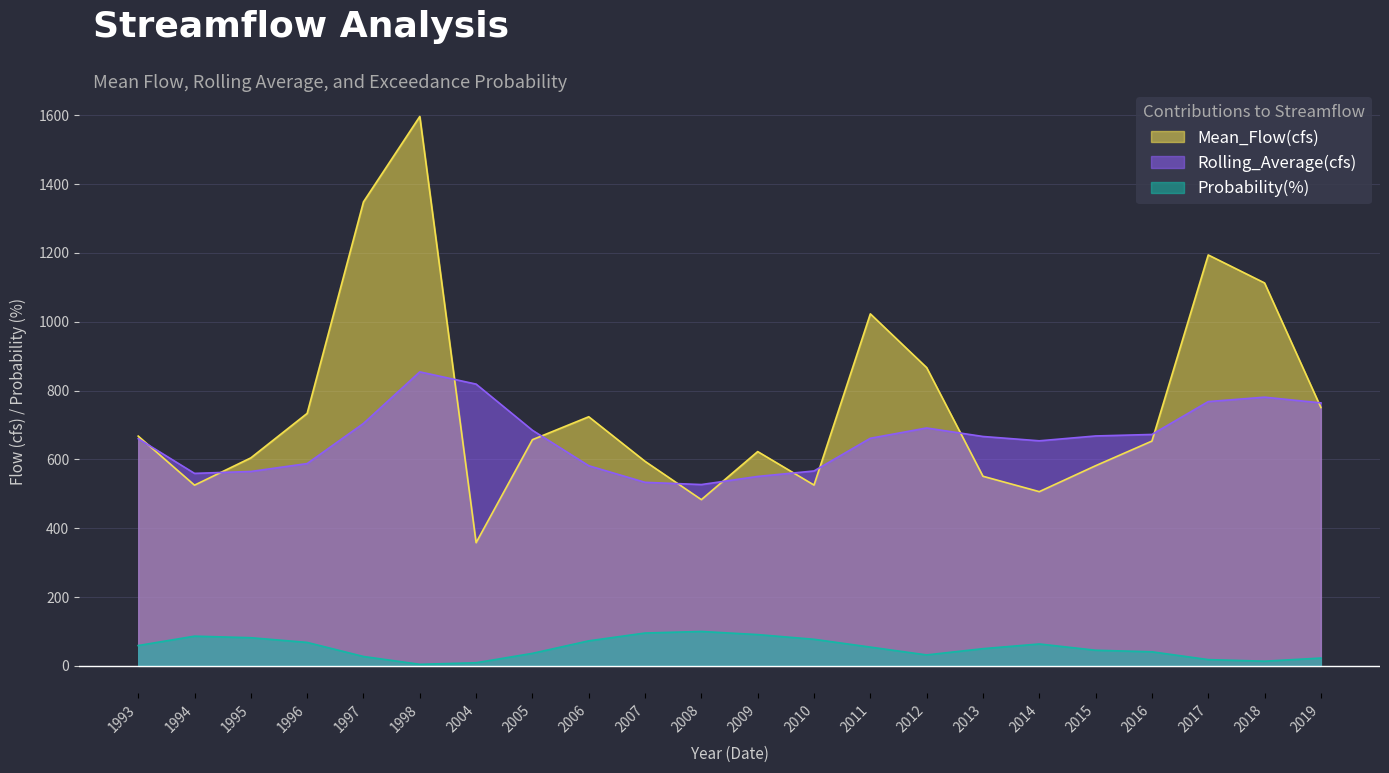

What is the value of the Rolling_Average(cfs) point at the 19th from the left?

672.5